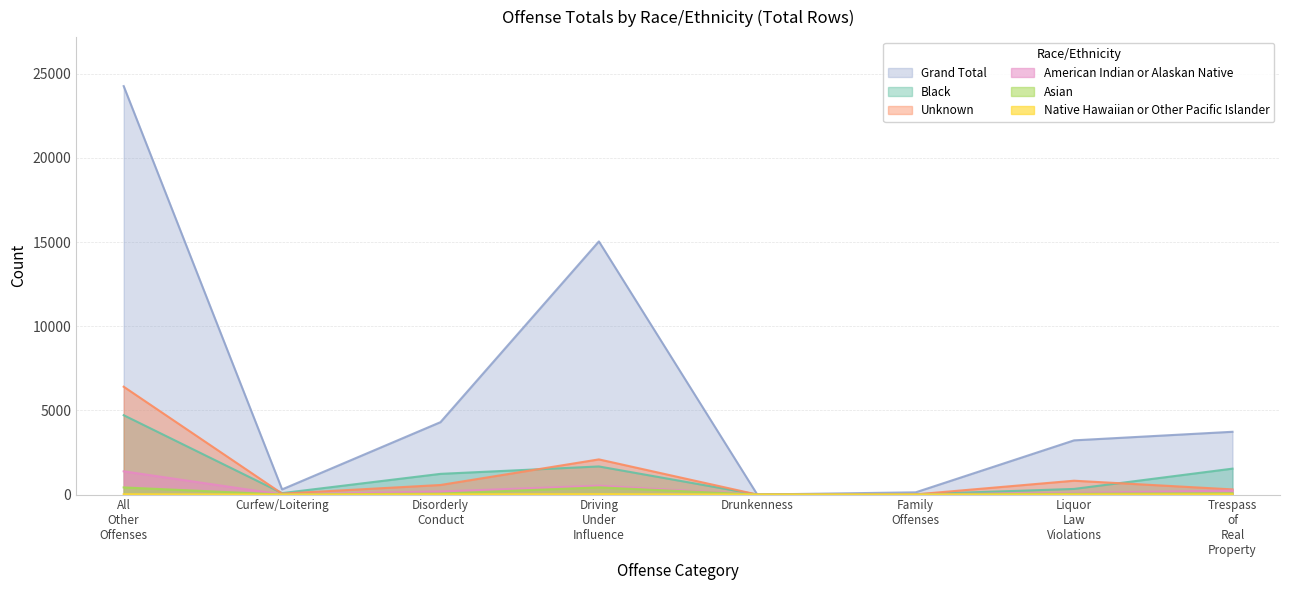

What is the difference between the highest and lowest values at Driving Under Influence?

15011